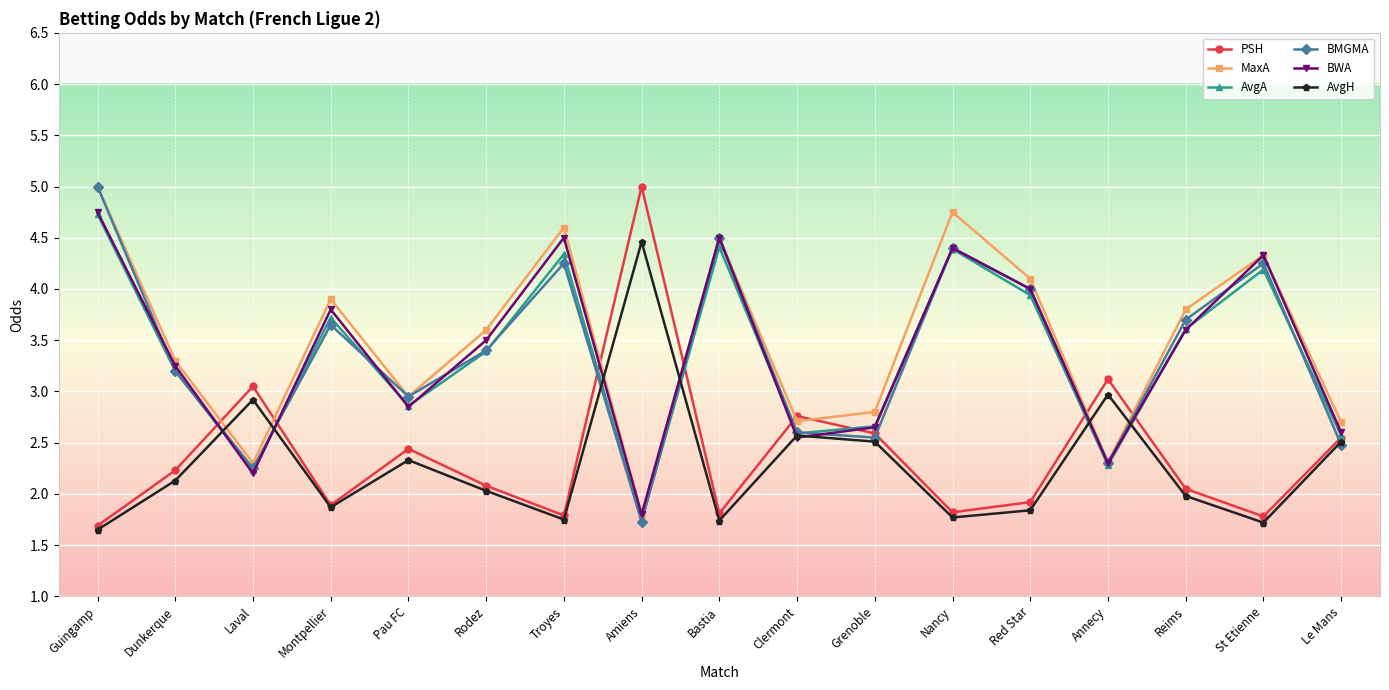

Between which two adjacent categories do BWA and PSH first intersect?

Dunkerque and Laval